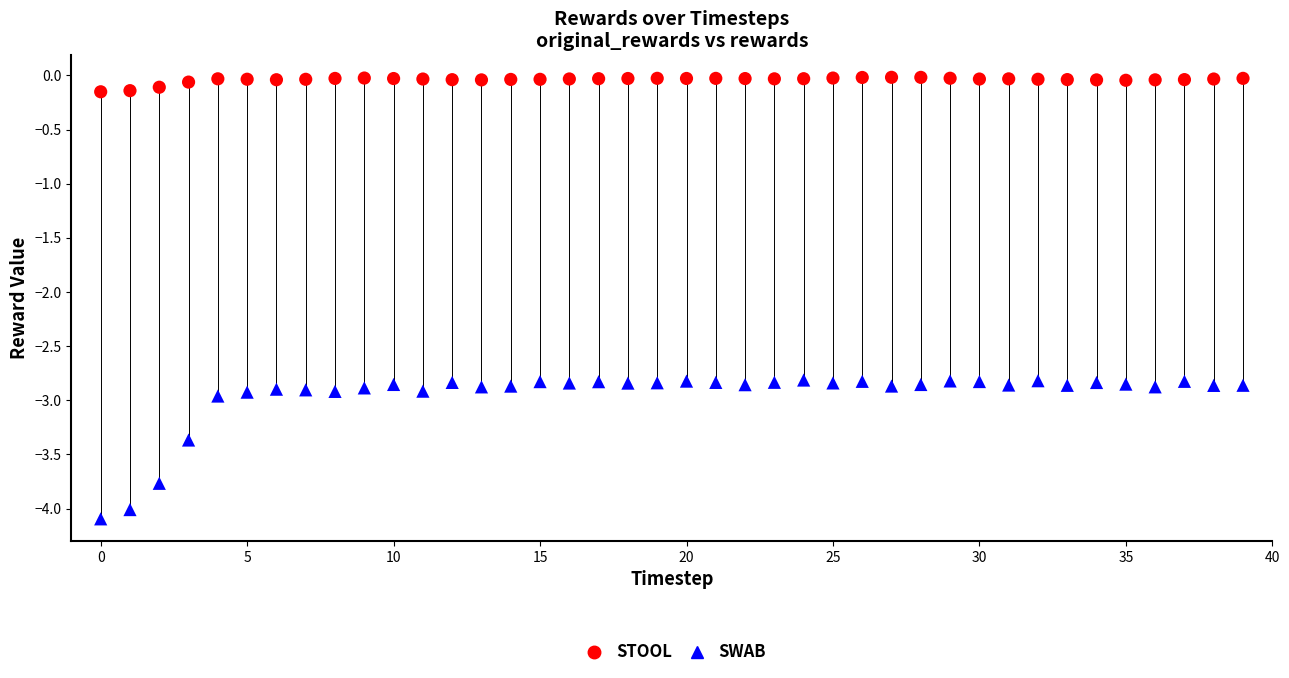

Which series contains the lowest Y value?

SWAB